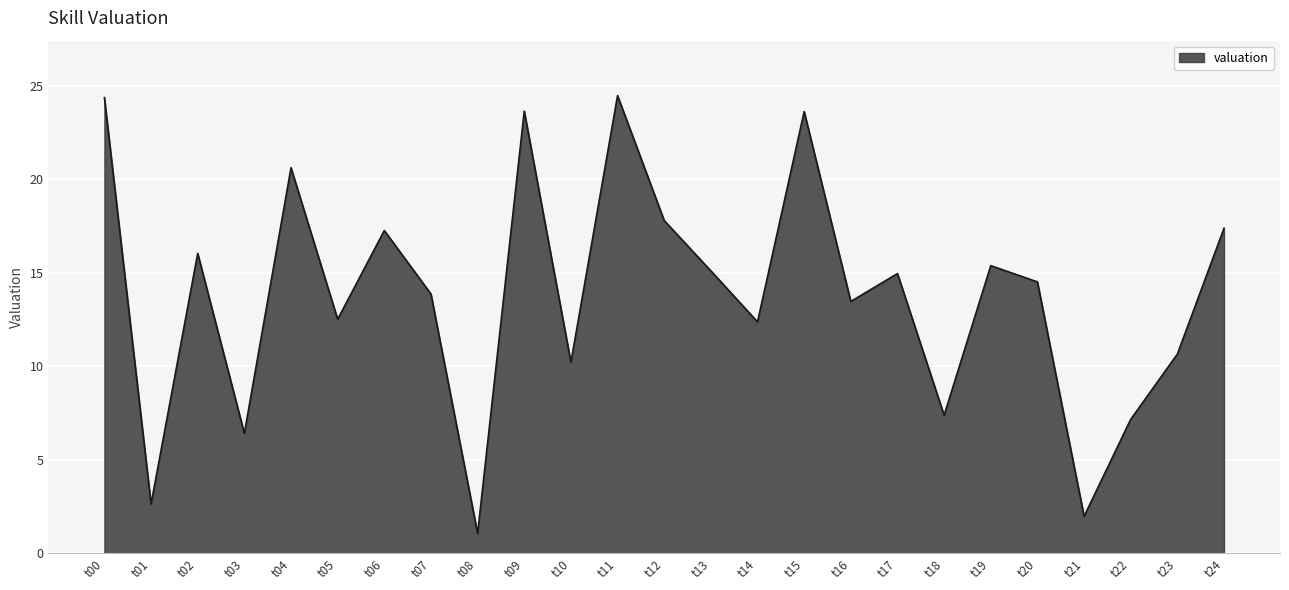

Approximately how many times larger is the value at t22 compared to t18?

1.0